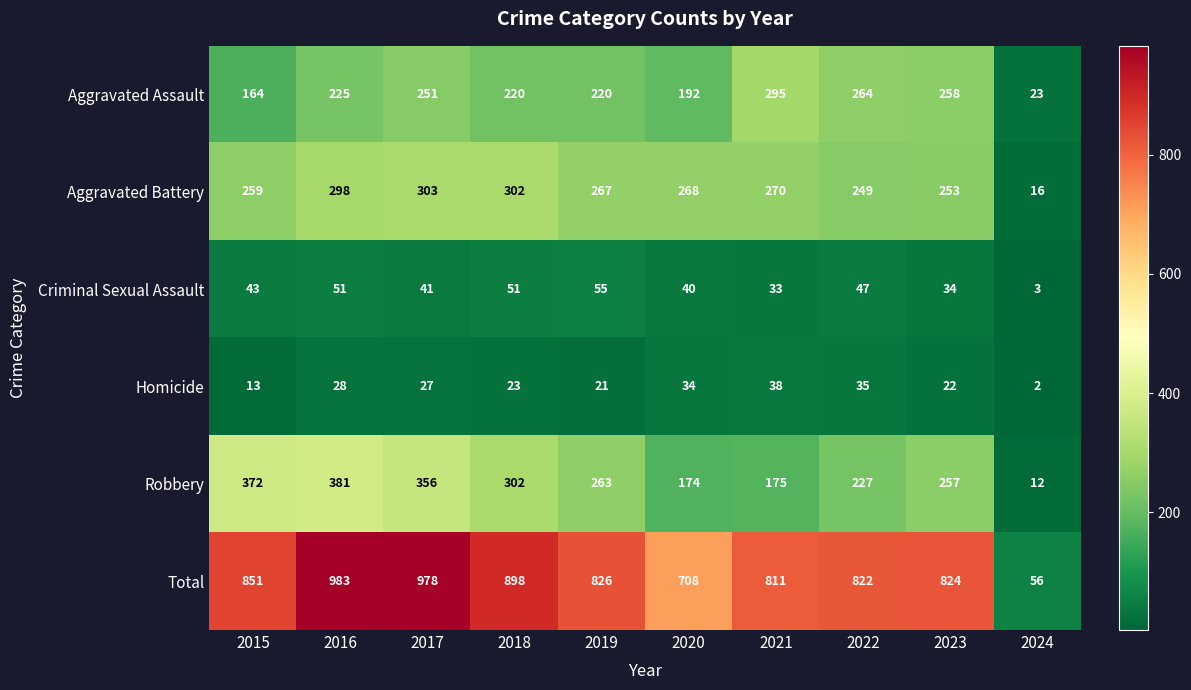

At which label does Homicide reach its minimum?

2024